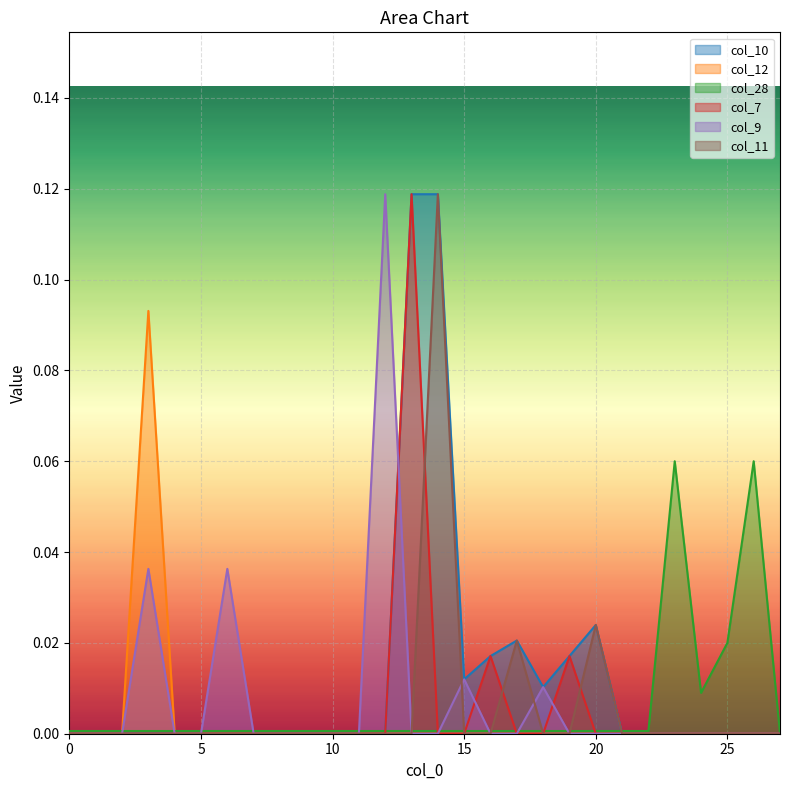

Reading left to right, what are all the values shown in this chart?

col_10: 0.0	0.0	0.0	0.0	0.0	0.0	0.0	0.0	0.0	0.0	0.0	0.0	0.0	0.1	0.1	0.0	0.0	0.0	0.0	0.0	0.0	0.0	0.0	0.0	0.0	0.0	0.0	0.0
col_12: 0.0	0.0	0.0	0.1	0.0	0.0	0.0	0.0	0.0	0.0	0.0	0.0	0.0	0.0	0.0	0.0	0.0	0.0	0.0	0.0	0.0	0.0	0.0	0.0	0.0	0.0	0.0	0.0
col_28: 0.0	0.0	0.0	0.0	0.0	0.0	0.0	0.0	0.0	0.0	0.0	0.0	0.0	0.0	0.0	0.0	0.0	0.0	0.0	0.0	0.0	0.0	0.0	0.1	0.0	0.0	0.1	0.0
col_7: 0.0	0.0	0.0	0.0	0.0	0.0	0.0	0.0	0.0	0.0	0.0	0.0	0.0	0.1	0.0	0.0	0.0	0.0	0.0	0.0	0.0	0.0	0.0	0.0	0.0	0.0	0.0	0.0
col_9: 0.0	0.0	0.0	0.0	0.0	0.0	0.0	0.0	0.0	0.0	0.0	0.0	0.1	0.0	0.0	0.0	0.0	0.0	0.0	0.0	0.0	0.0	0.0	0.0	0.0	0.0	0.0	0.0
col_11: 0.0	0.0	0.0	0.0	0.0	0.0	0.0	0.0	0.0	0.0	0.0	0.0	0.0	0.0	0.1	0.0	0.0	0.0	0.0	0.0	0.0	0.0	0.0	0.0	0.0	0.0	0.0	0.0